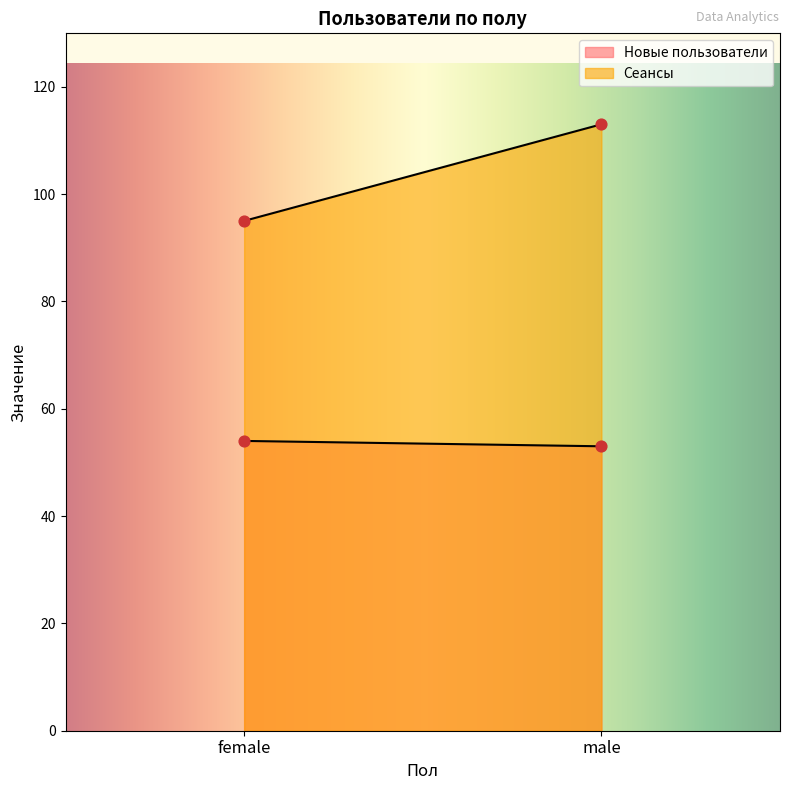

Is the value of Сеансы at male greater than the value of Новые пользователи at female?

Yes